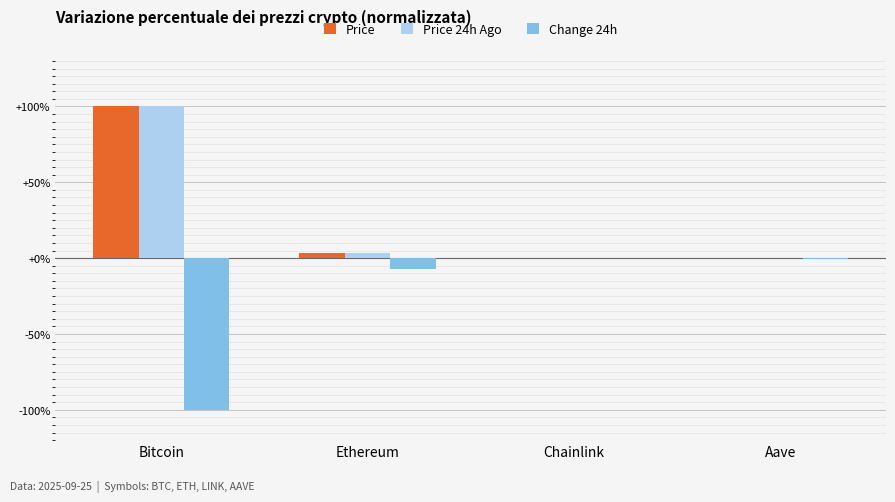

At which label is Change 24h closest to -50?

Ethereum